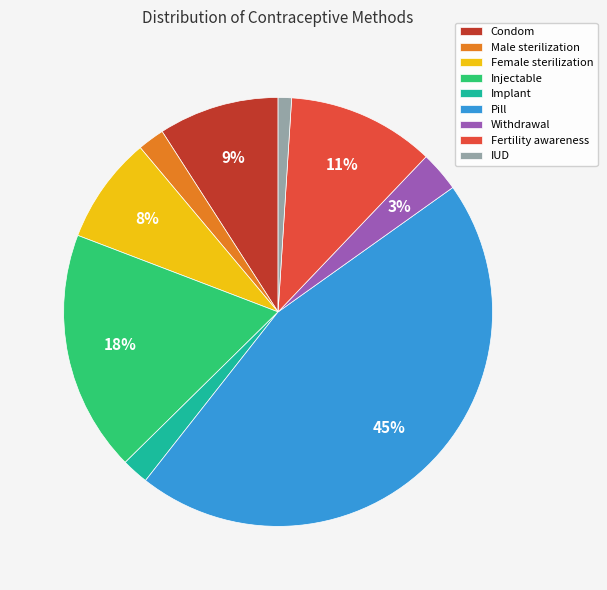

Is Fertility awareness the majority of the pie?

No